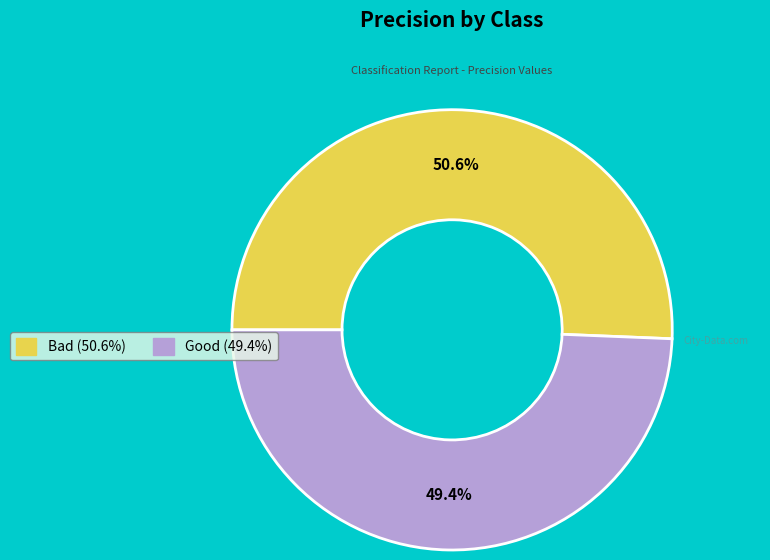

Which slice represents more than half of the pie?

Bad